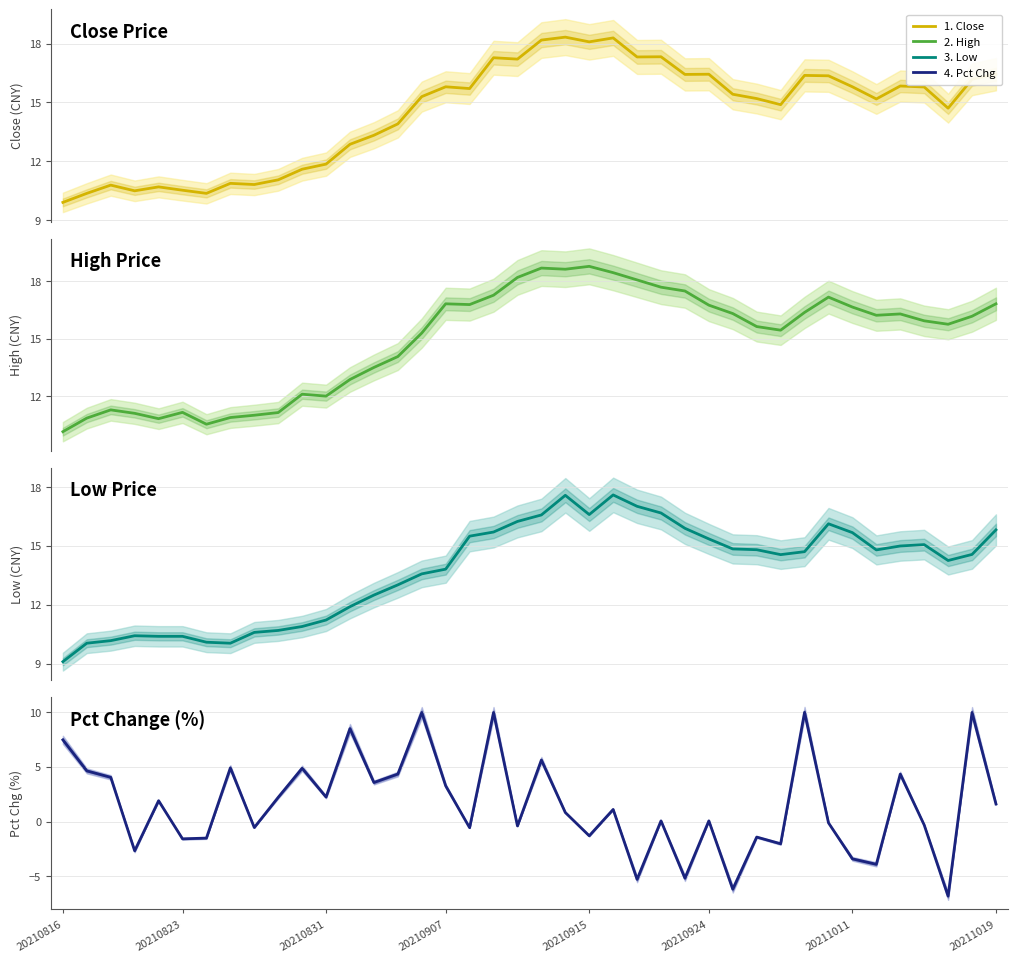

Rank the series by their maximum value, from lowest to highest.

Pct Chg, Low, Close, High